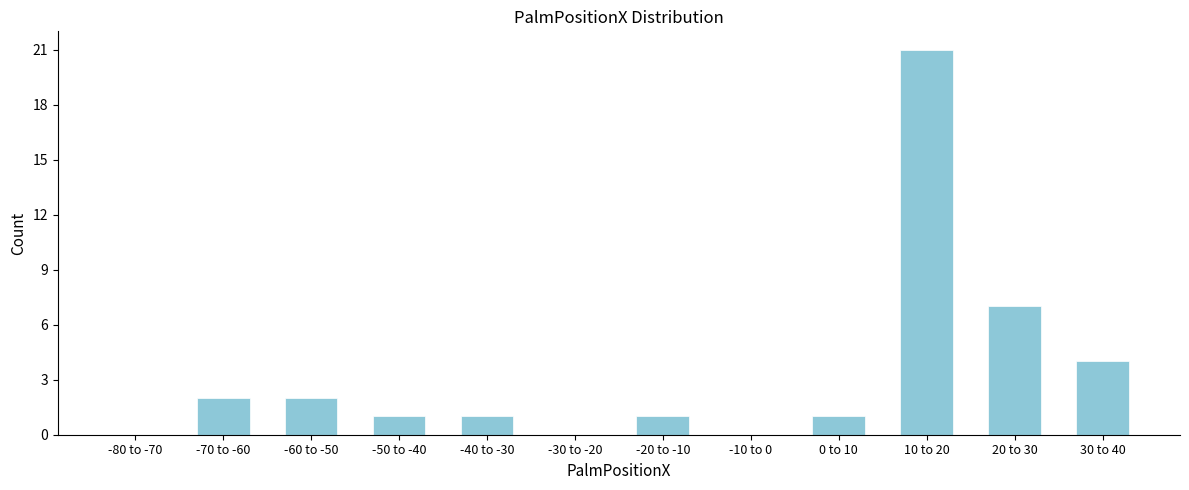

Reading left to right, list all the values displayed in this chart.

-80 to -70=0	-70 to -60=2	-60 to -50=2	-50 to -40=1	-40 to -30=1	-30 to -20=0	-20 to -10=1	-10 to 0=0	0 to 10=1	10 to 20=21	20 to 30=7	30 to 40=4